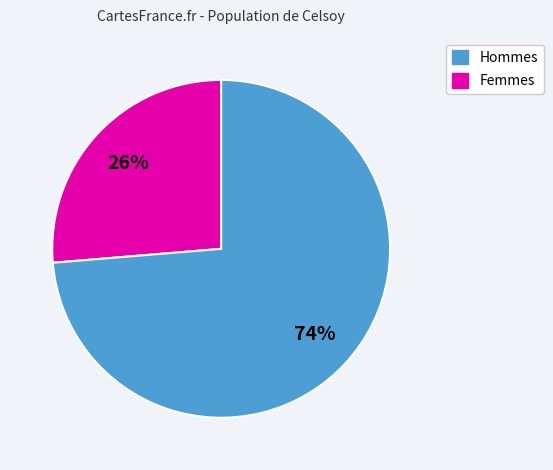

Is there a majority slice in this chart?

Yes